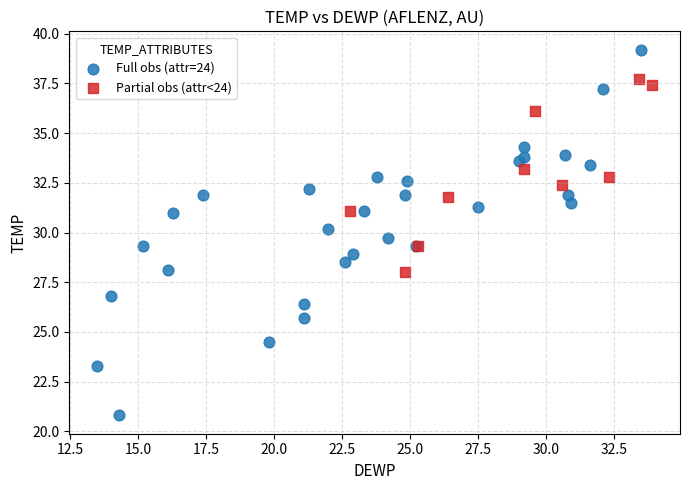

What are all the series names shown in the legend?

Full obs (attr=24), Partial obs (attr<24)